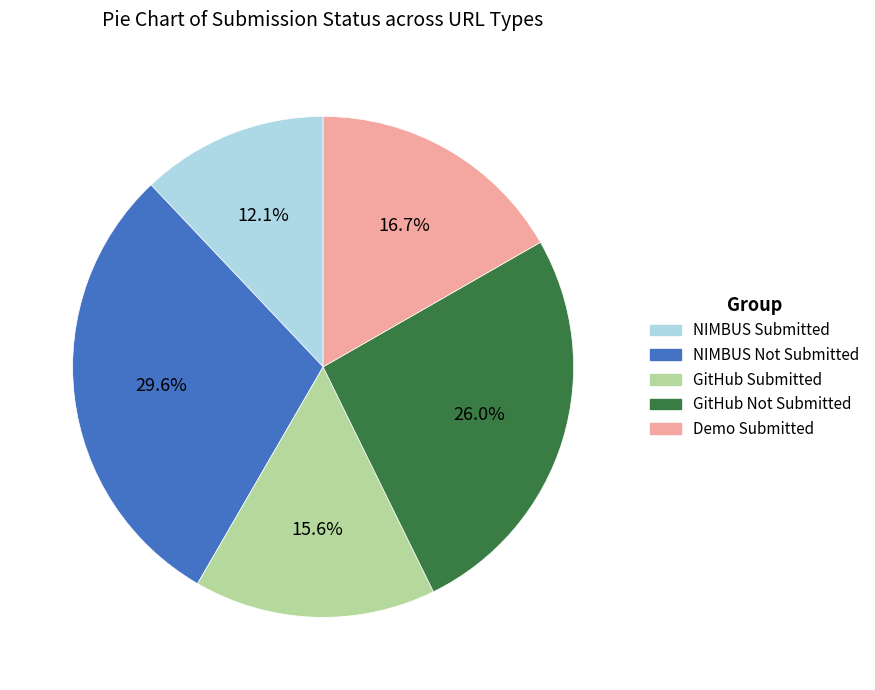

To the nearest percent, what is the combined percentage of NIMBUS Not Submitted and NIMBUS Submitted?

42%